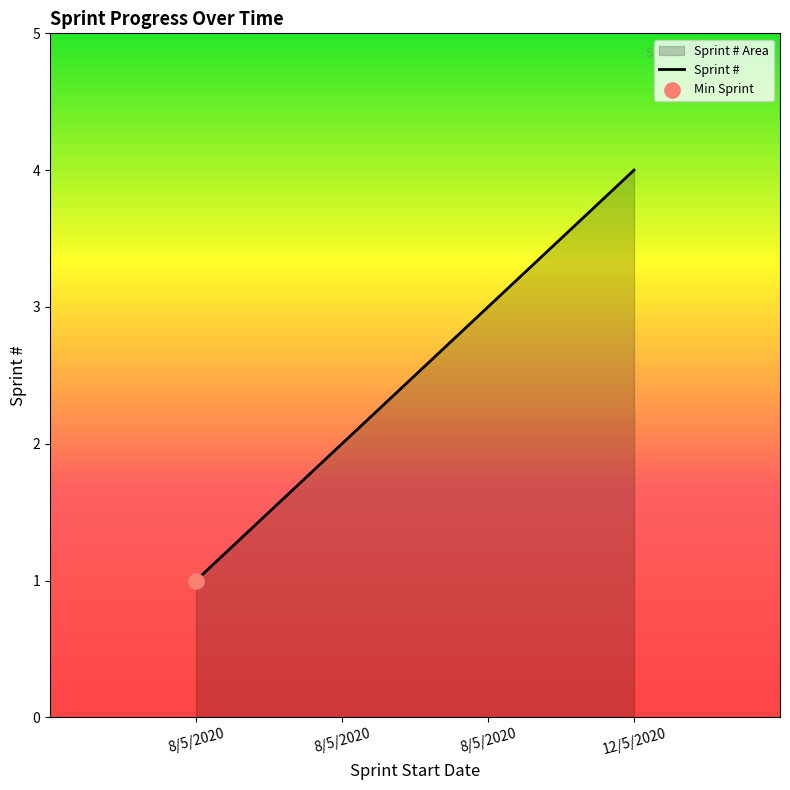

What is the change in value from 8/5/2020 to 12/5/2020?

+3